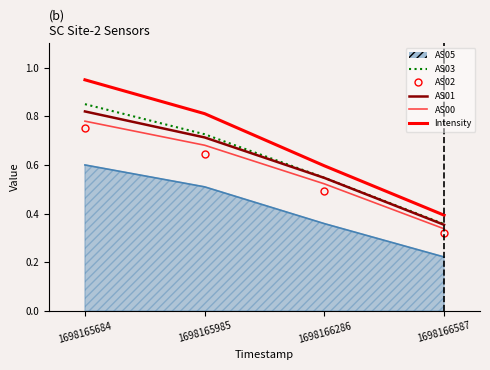

List the labels in order of Intensity value, largest first.

1698165684, 1698165985, 1698166286, 1698166587